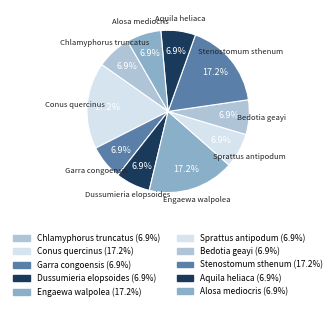

What percentage is the Sprattus antipodum slice, to the nearest percent?

7%